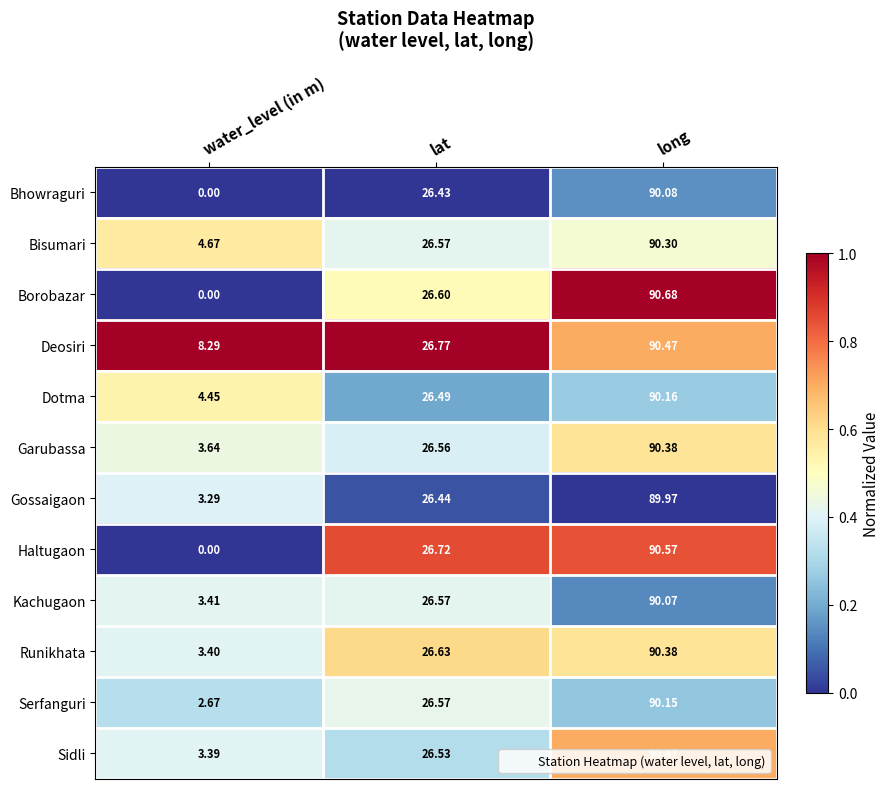

Is the value of Borobazar at water_level (in m) greater than the value of Gossaigaon at lat?

No